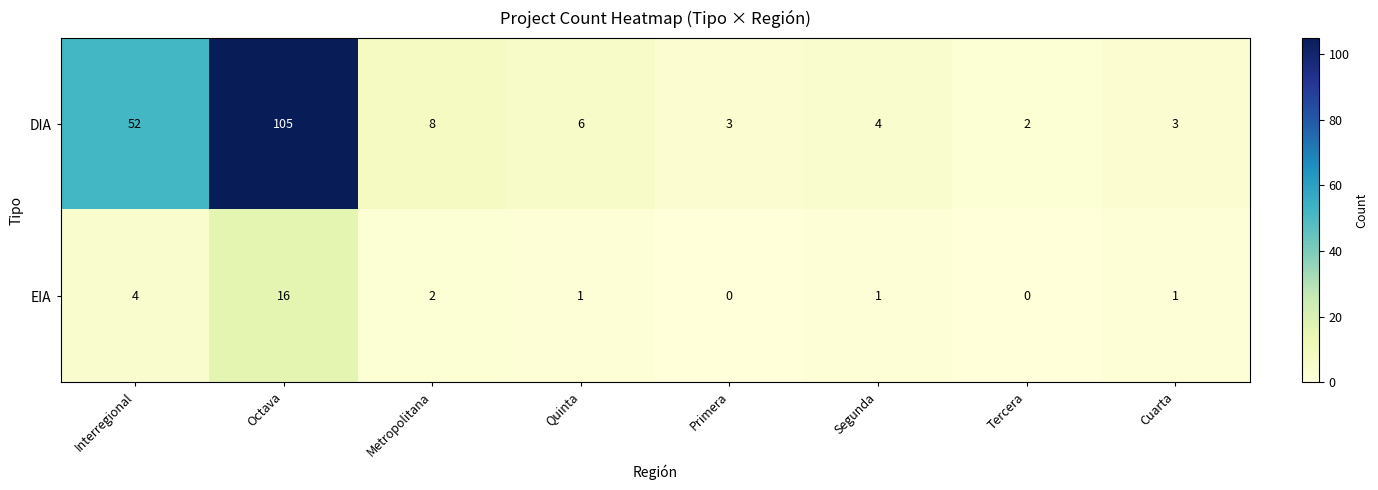

What is the maximum value for DIA?

105